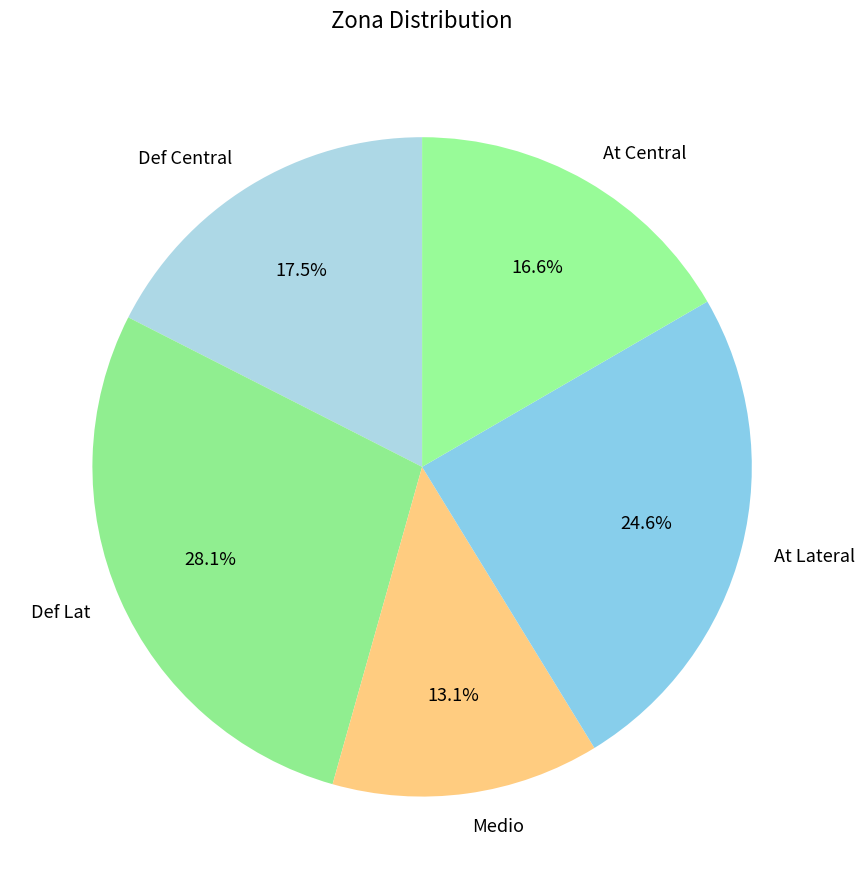

Combined, do At Lateral and Def Central account for over 50%?

No